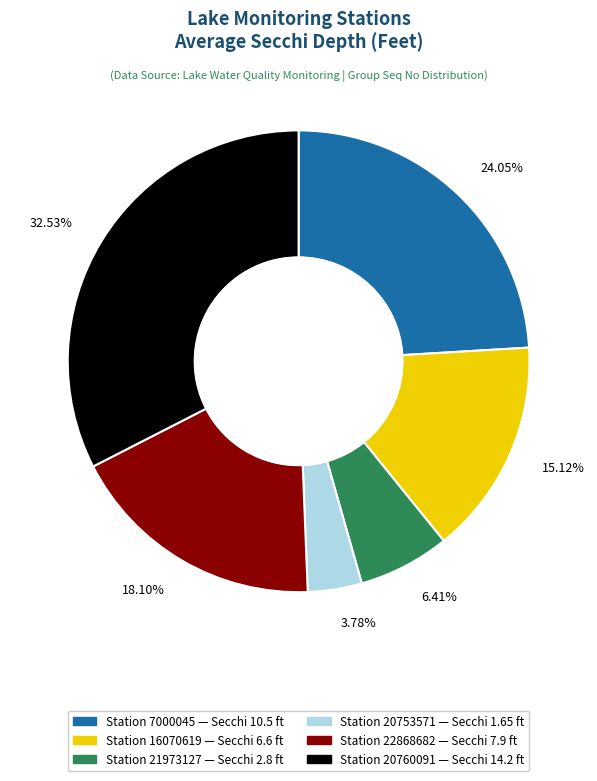

To the nearest percent, what is the difference between the largest and smallest slice percentages?

29%